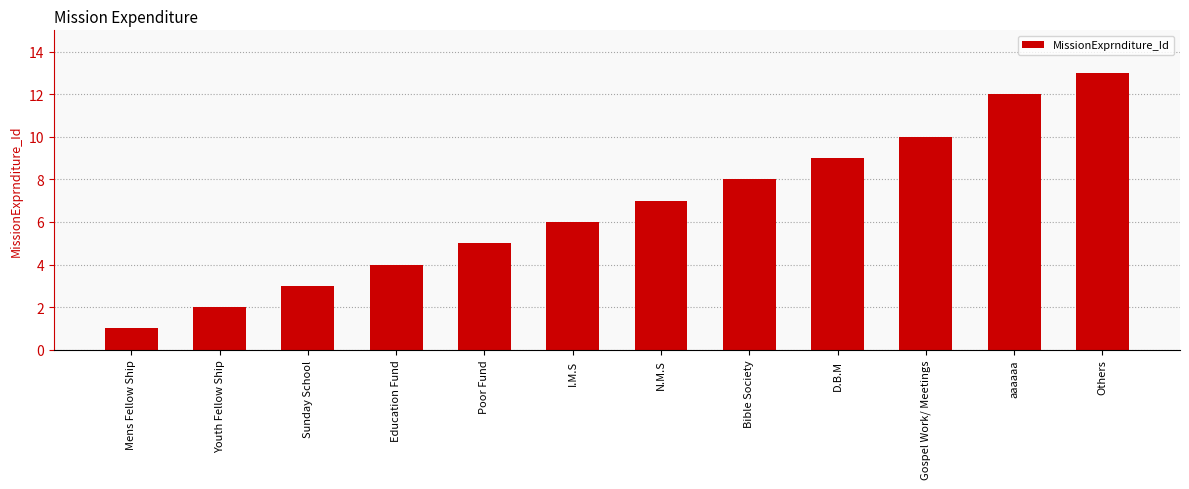

Does the chart contain stacked bars?

No